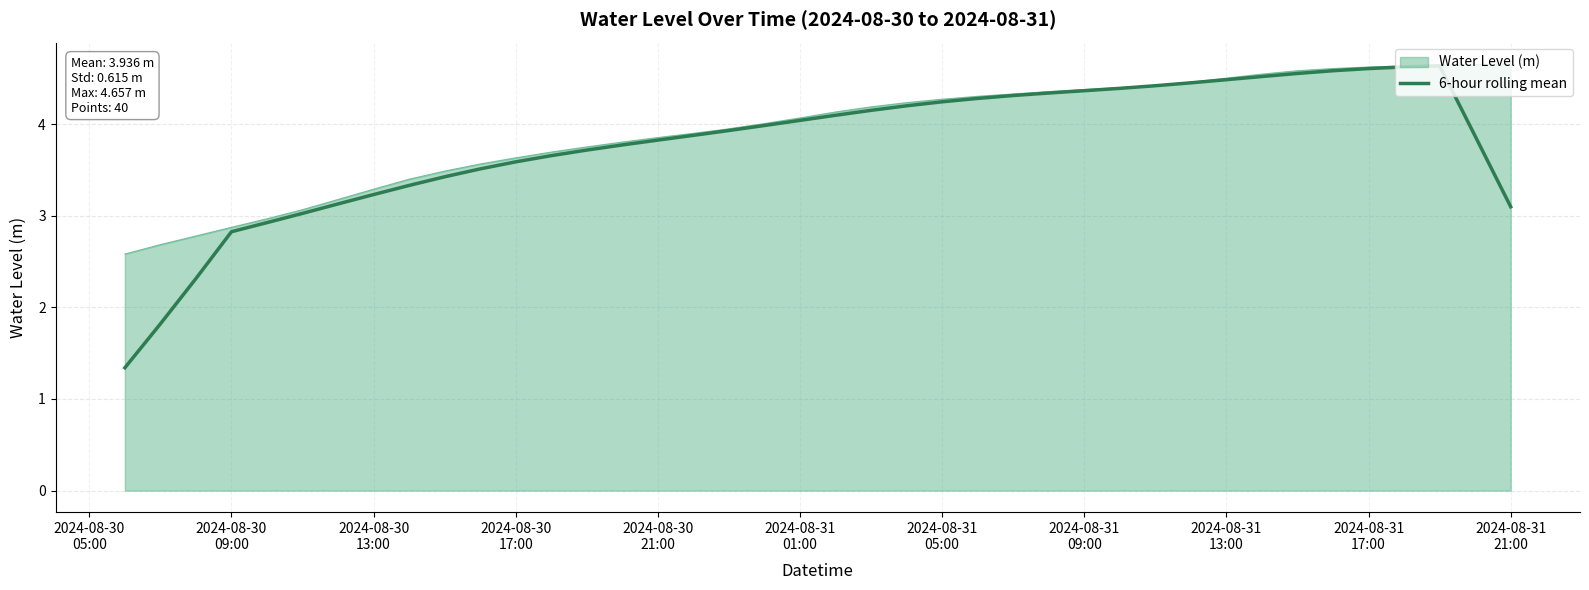

Which series has the largest range (max minus min)?

6-hour rolling mean